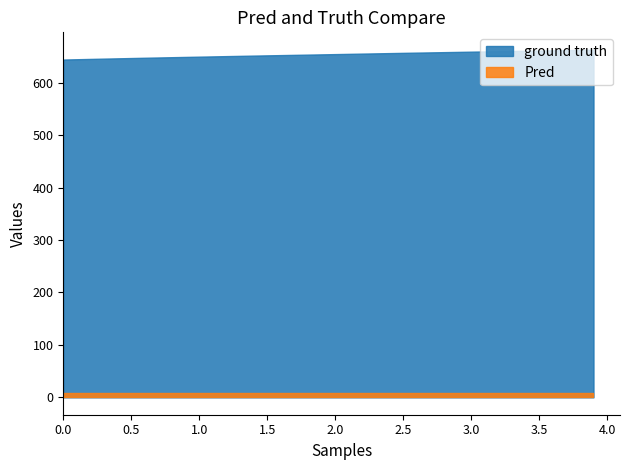

What is the total value across all series at 1.4?

659.9